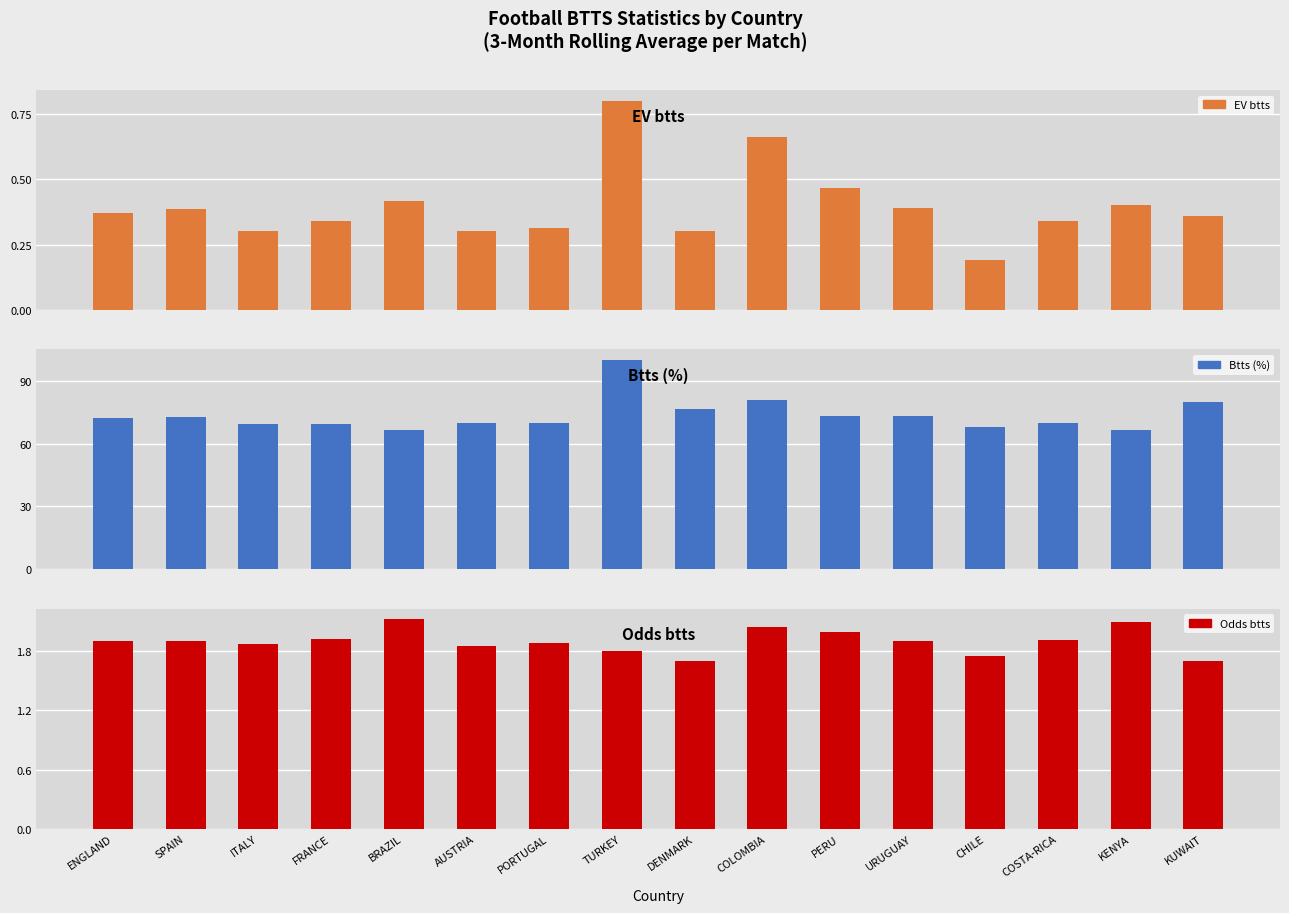

Reading left to right, extract all data points from this chart.

EV btts: 0.4	0.4	0.3	0.3	0.4	0.3	0.3	0.8	0.3	0.7	0.5	0.4	0.2	0.3	0.4	0.4
Btts (%): 72.1	72.9	69.5	69.3	66.7	70.0	70.0	100.0	76.7	81.1	73.3	73.3	68.0	70.0	66.7	80.0
Odds btts: 1.9	1.9	1.9	1.9	2.1	1.9	1.9	1.8	1.7	2.0	2.0	1.9	1.8	1.9	2.1	1.7